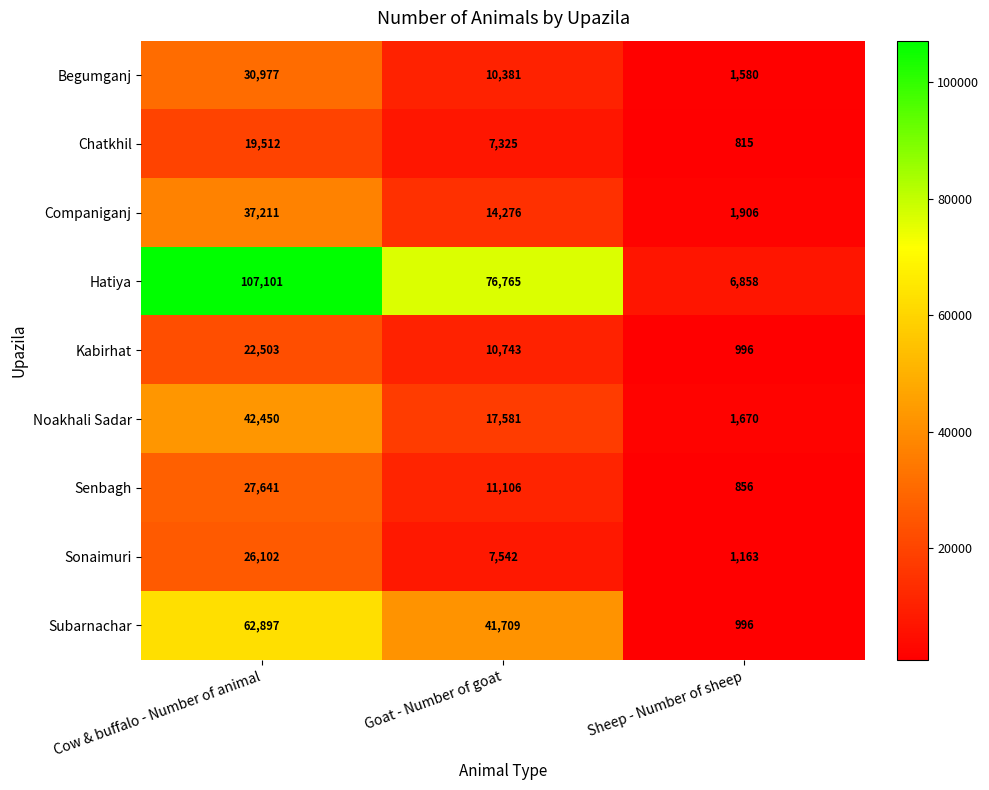

At which category does the chart reach its peak across all series?

Cow & buffalo - Number of animal